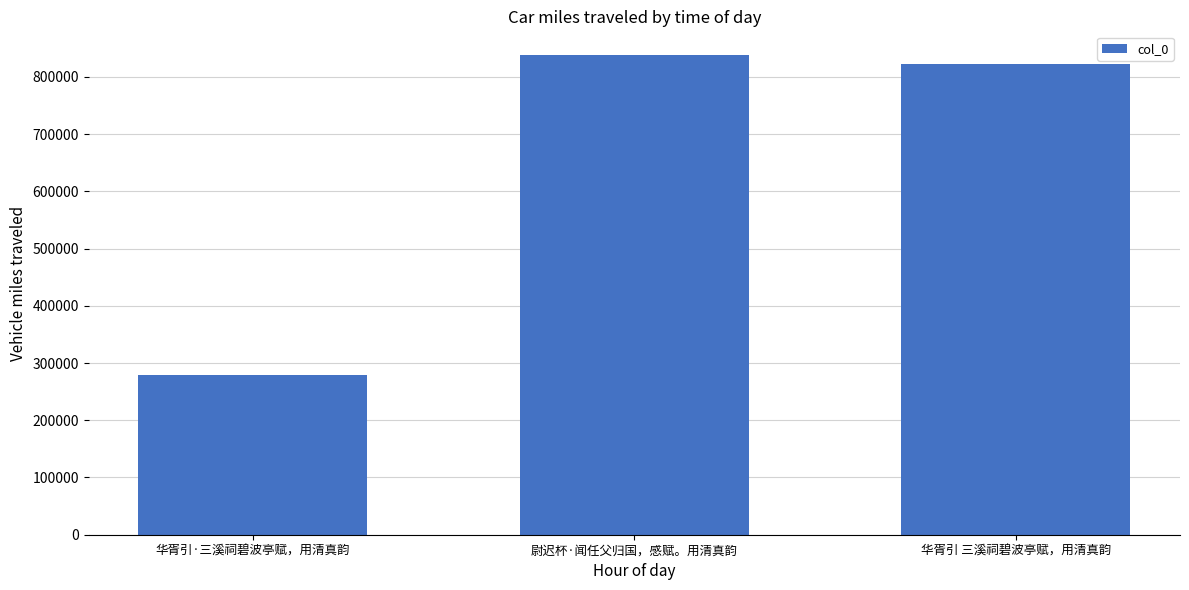

Rank the categories by value from highest to lowest.

尉迟杯·闻任父归国，感赋。用清真韵, 华胥引 三溪祠碧波亭赋，用清真韵, 华胥引·三溪祠碧波亭赋，用清真韵